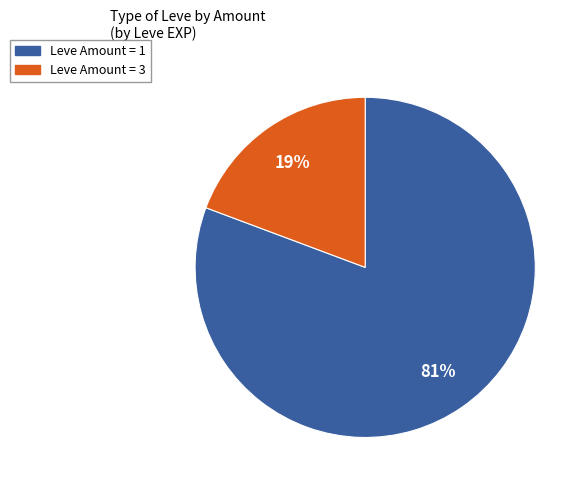

To the nearest percent, what is the average slice percentage?

50%